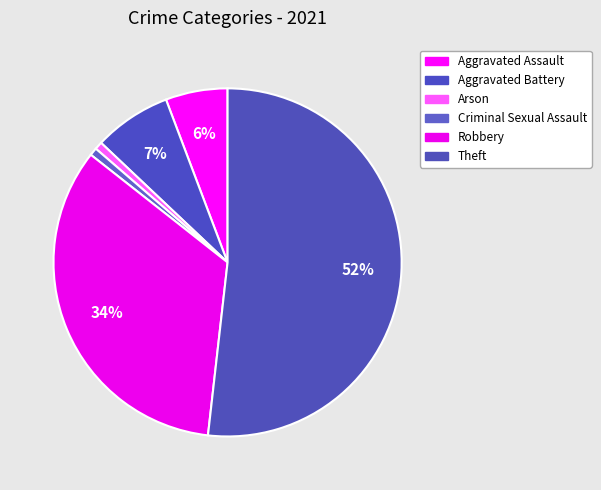

Which category has the smallest portion of the pie?

Arson